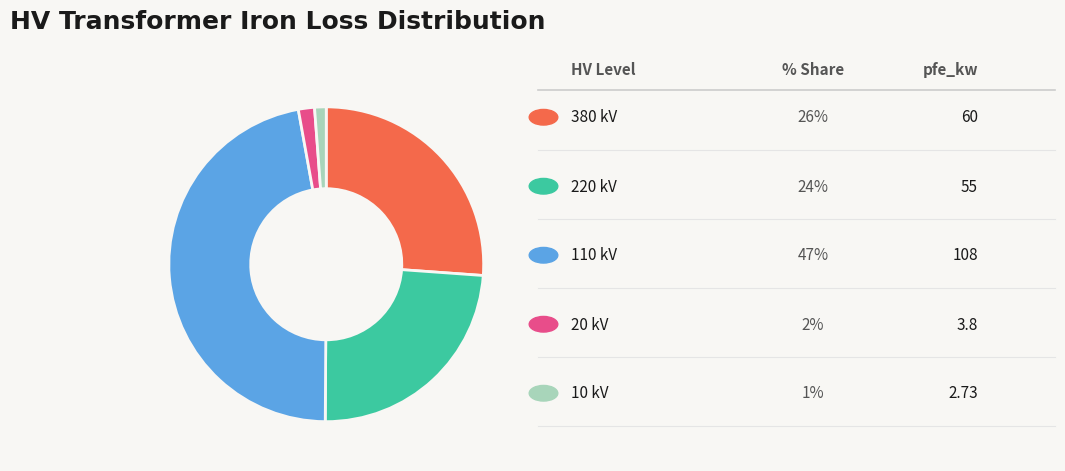

Is there a majority slice in this chart?

No